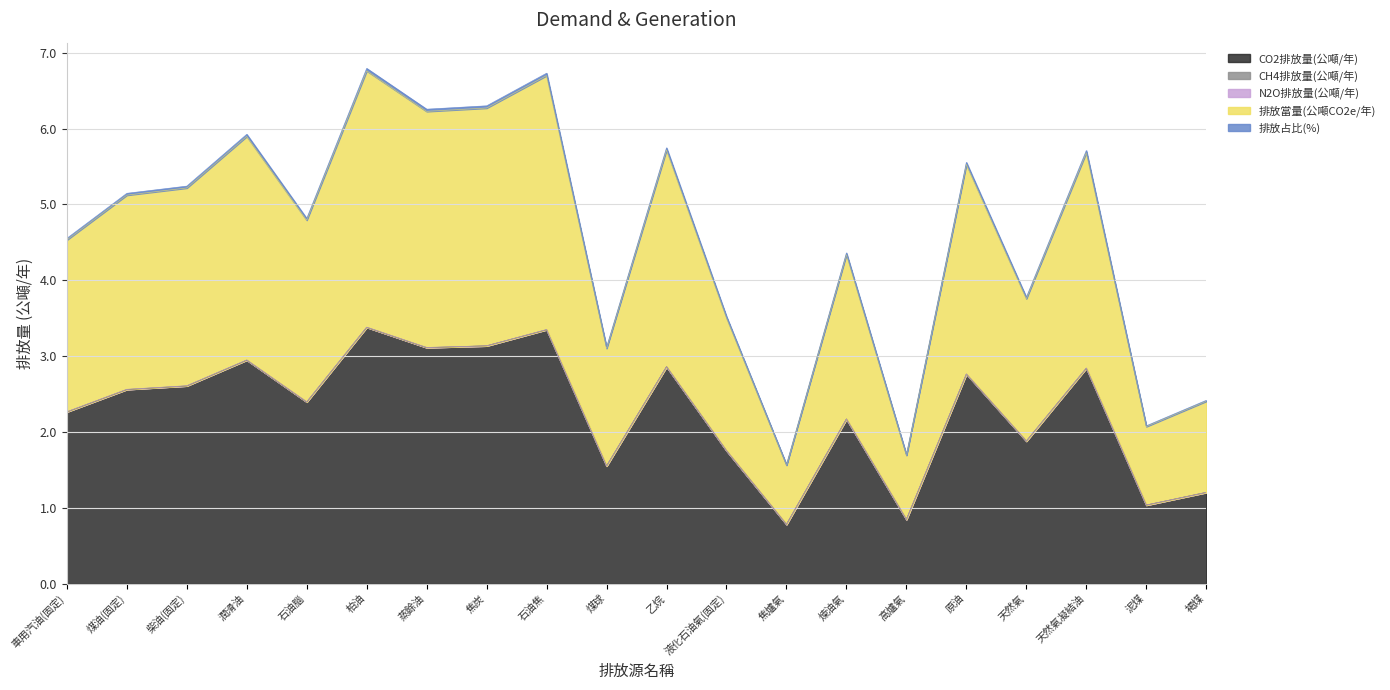

What is the highest value of the CO2排放量(公噸/年) series?

3.4